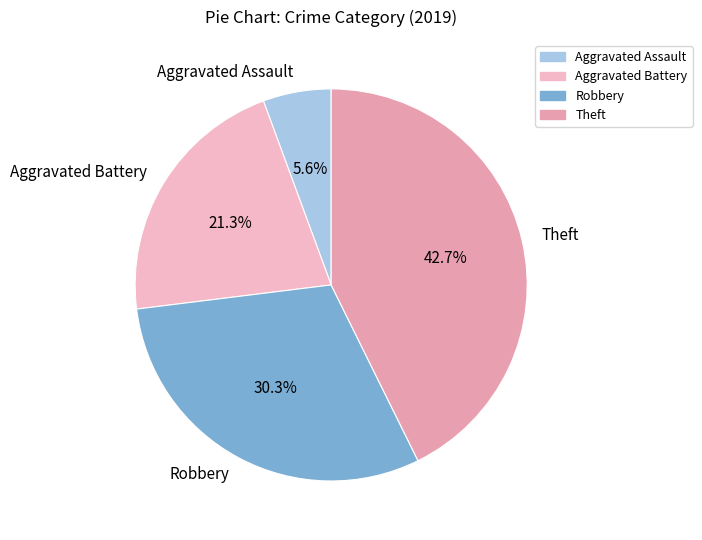

How many segments does this pie chart have?

4